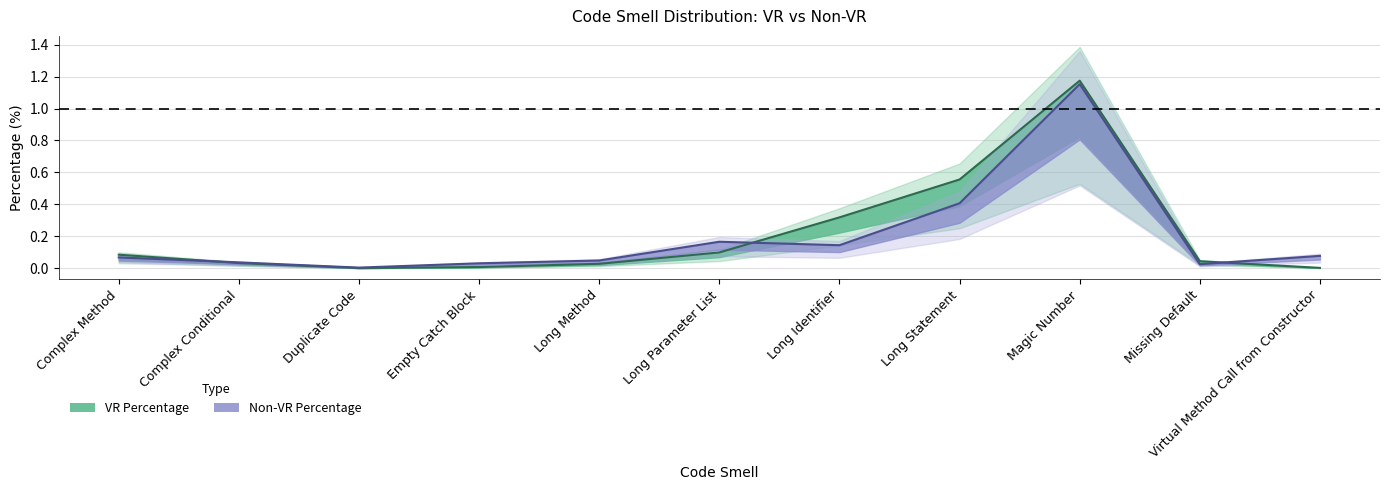

At how many categories does at least one series exceed 0?

11